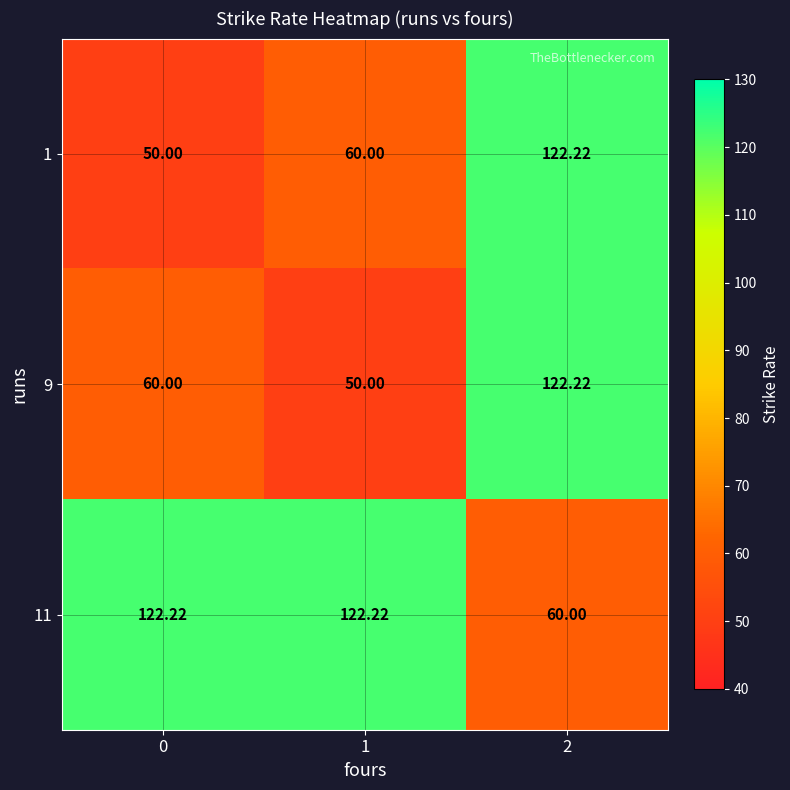

What is the spread (max minus min) of values at 2?

62.2